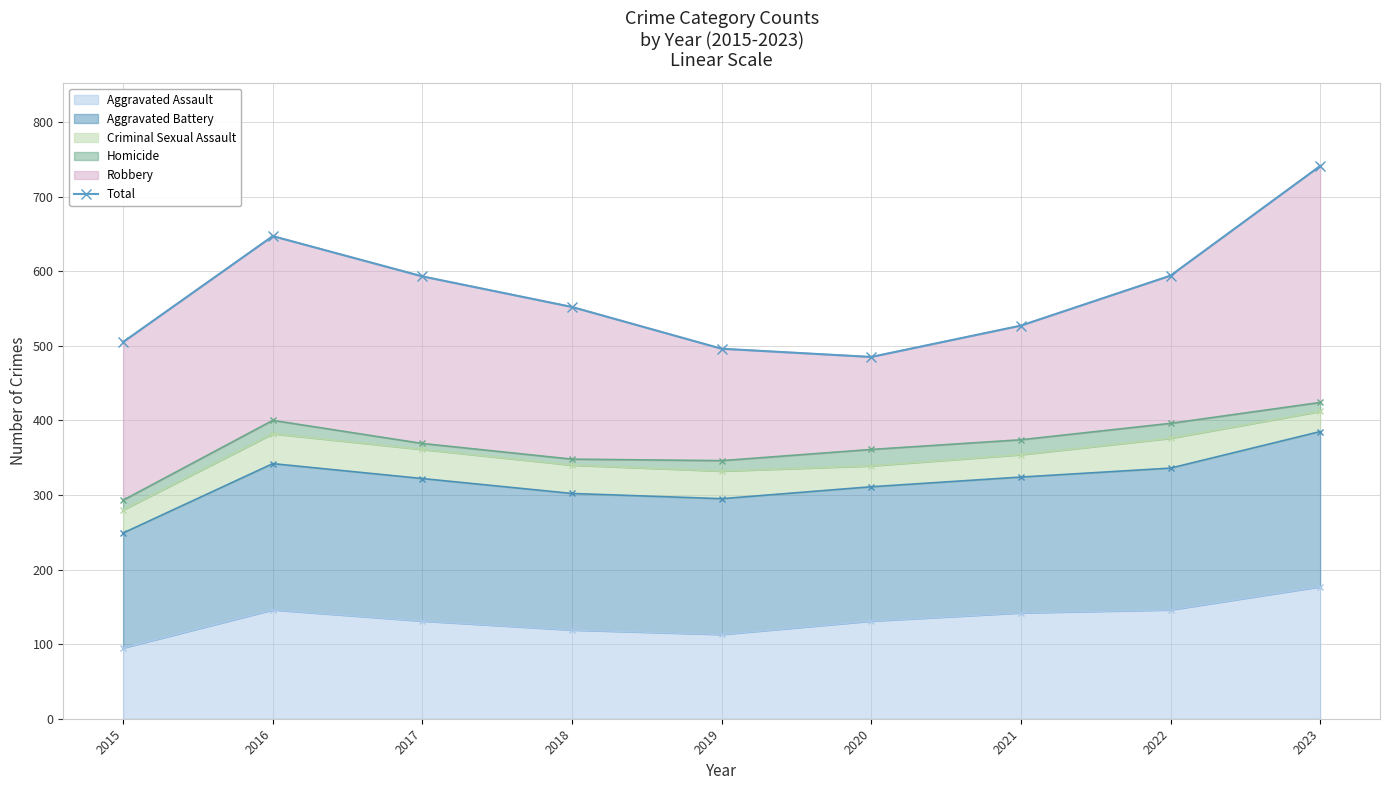

What is the value of the 9th point from the left?

741